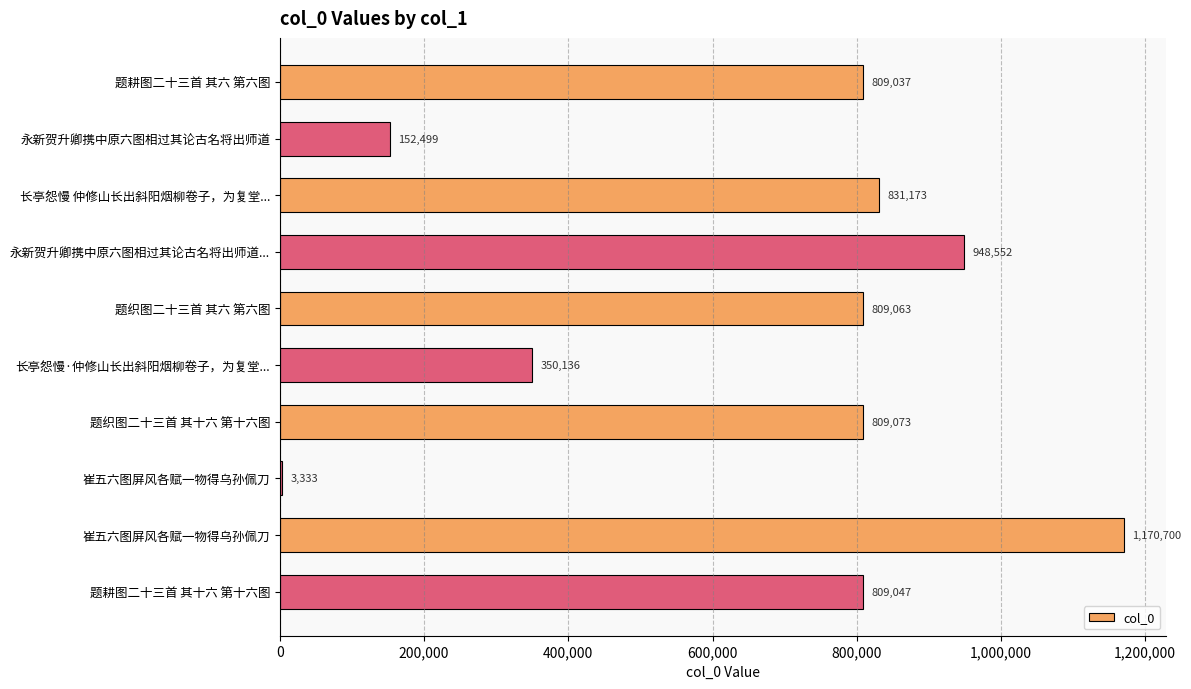

How many distinct data groups are displayed?

1